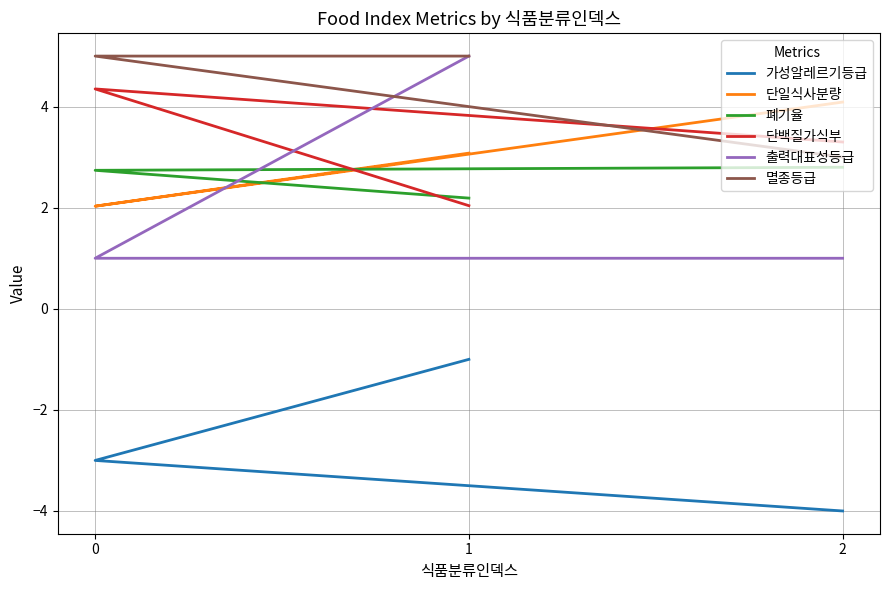

Where is 폐기율 nearest to the value 2?

1